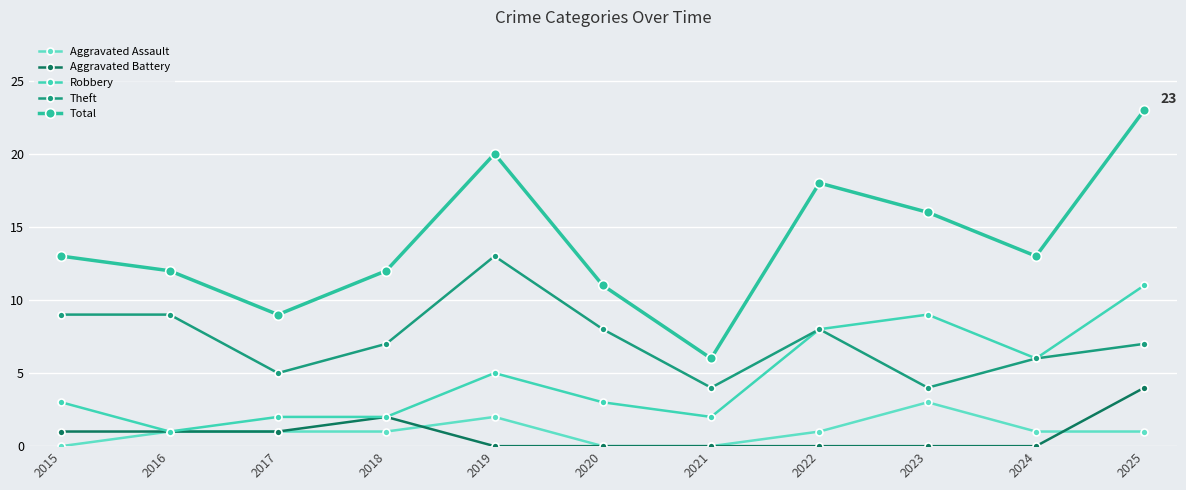

True or false: Aggravated Assault and Robbery intersect in this chart.

False